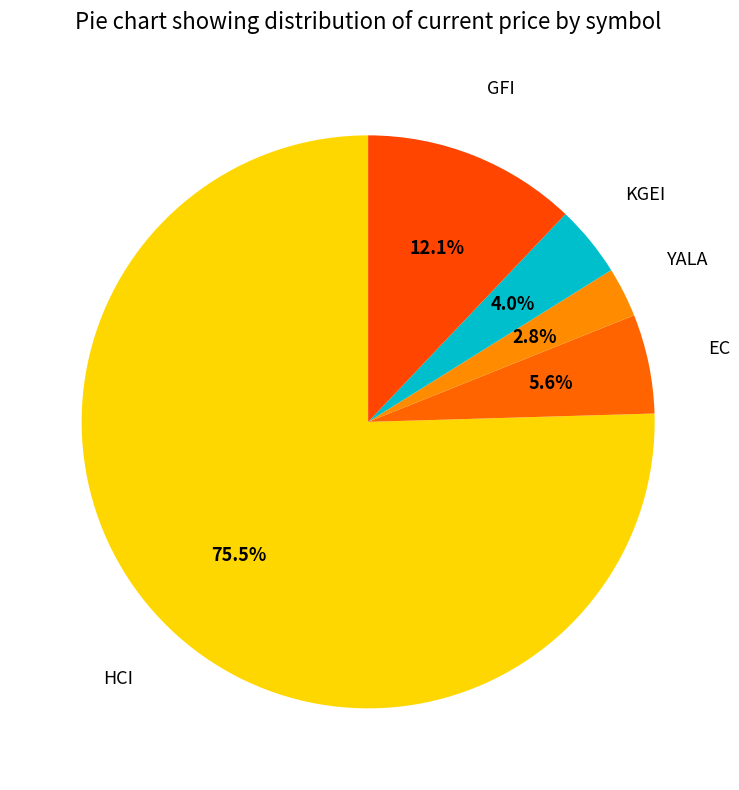

To the nearest percent, what is the difference between the largest and smallest slice percentages?

73%